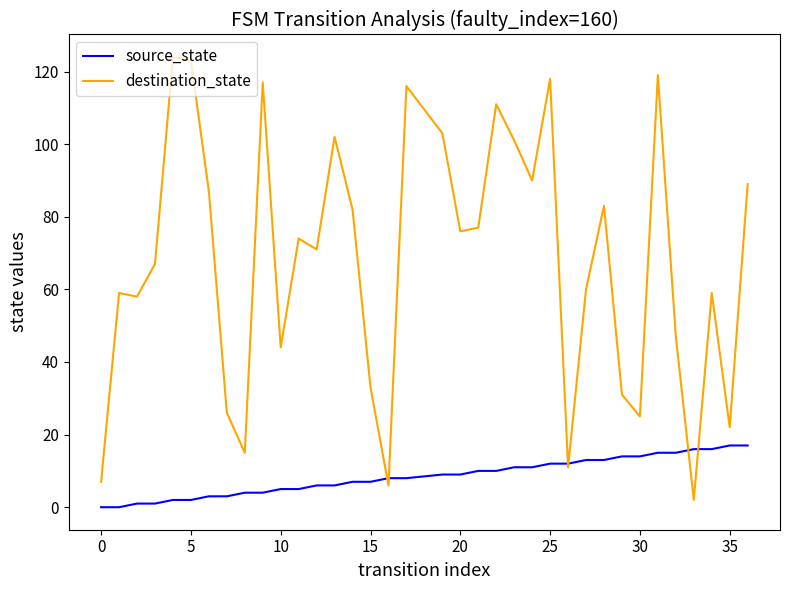

Which series has the widest spread of values?

destination_state